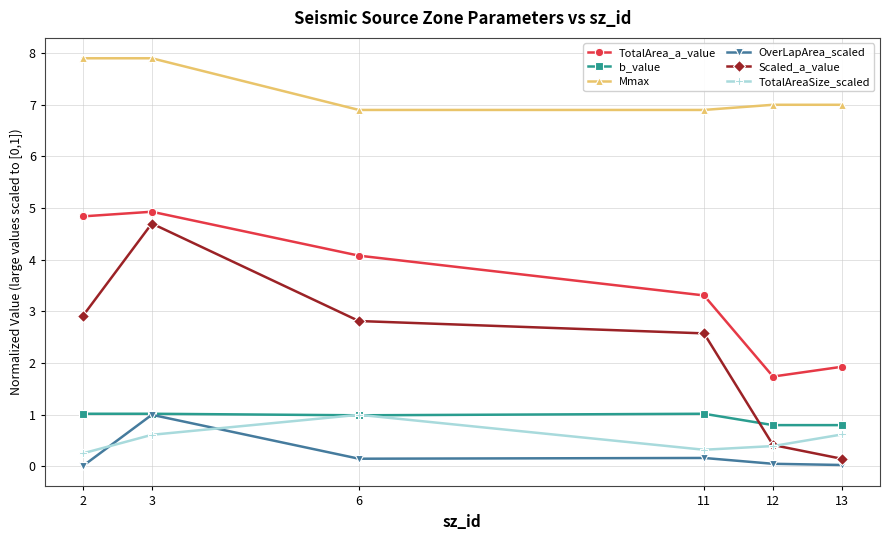

What is the value of the OverLapArea_scaled point at the 5th from the left?

0.1